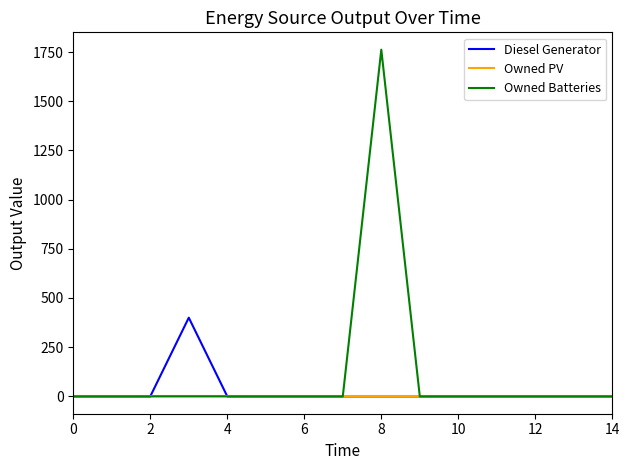

Which series has the widest spread of values?

Owned Batteries